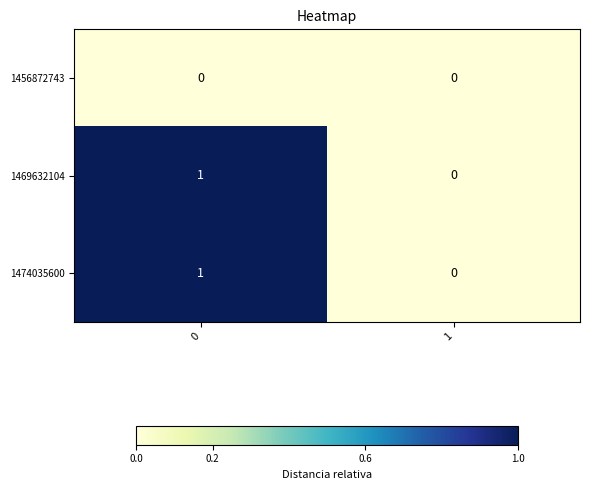

Reading left to right, list all the values displayed in this chart.

1456872743: 0	0
1469632104: 1	0
1474035600: 1	0